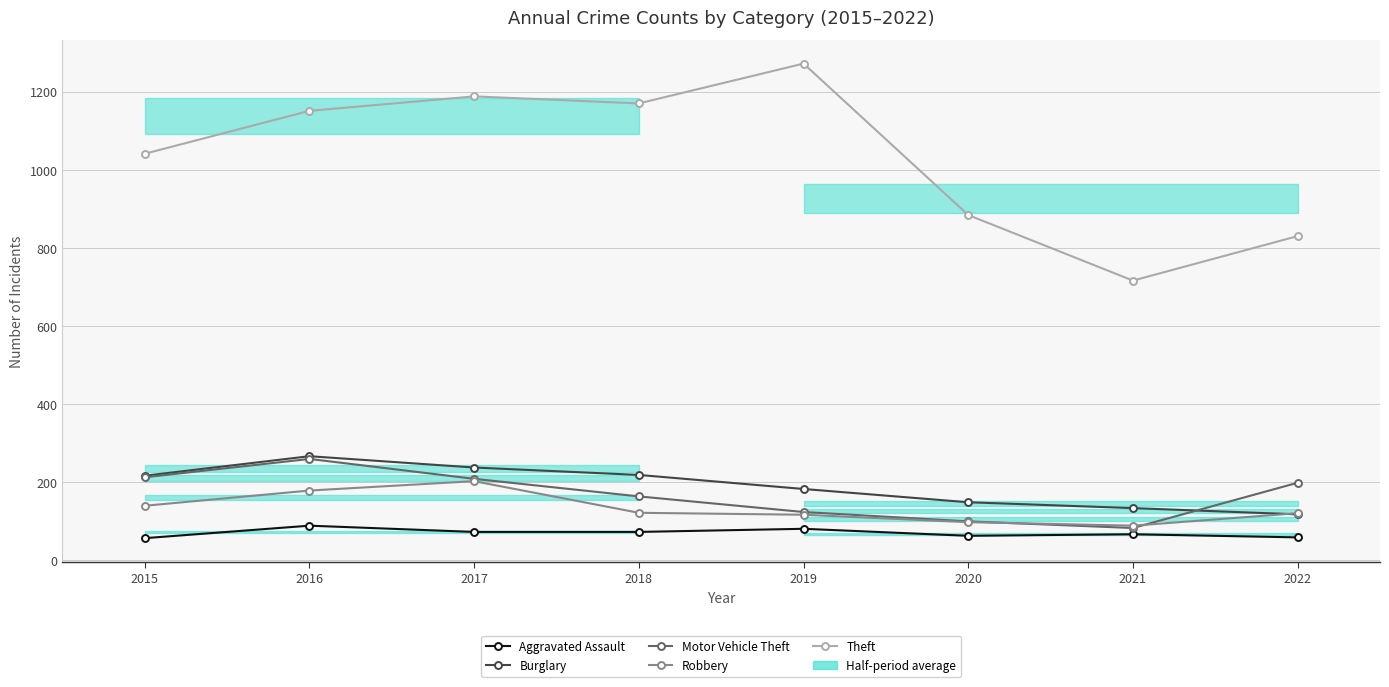

Does the chart display data point markers on the line(s)?

Yes